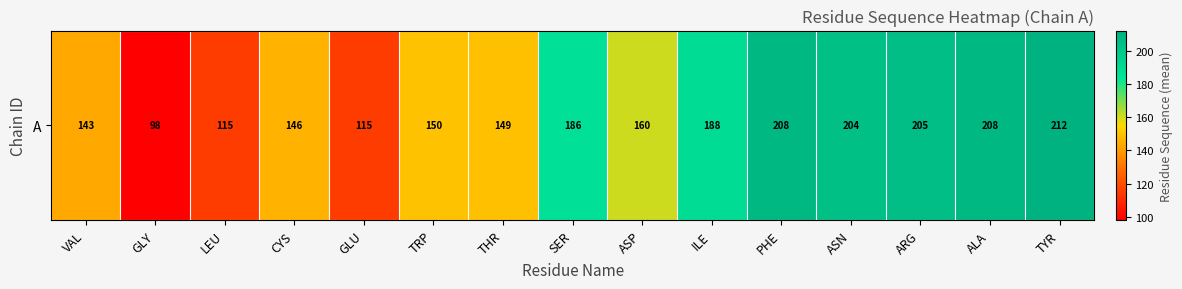

Count the number of data series in this chart.

1